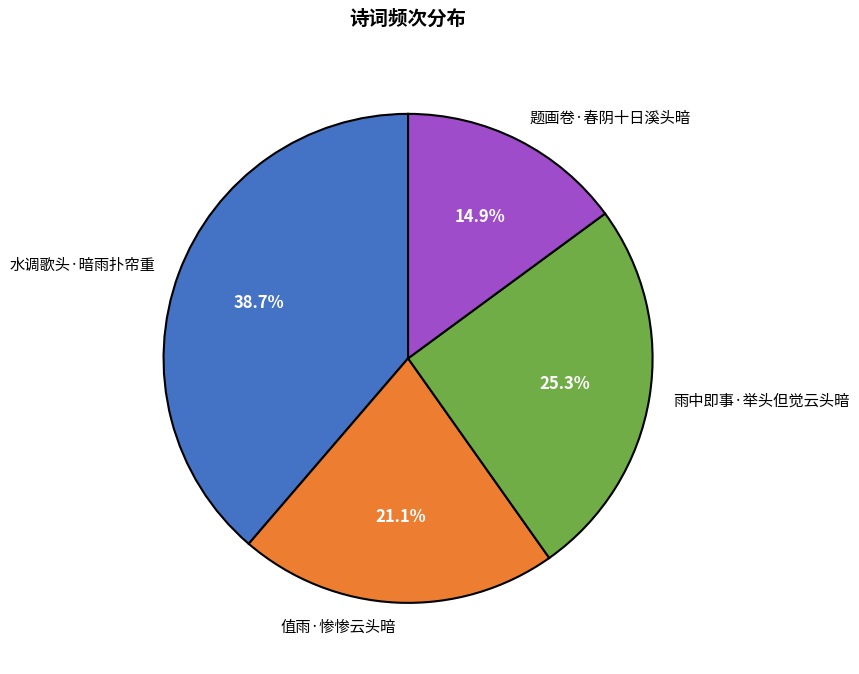

What portion of the pie excludes 水调歌头·暗雨扑帘重?

61.3%